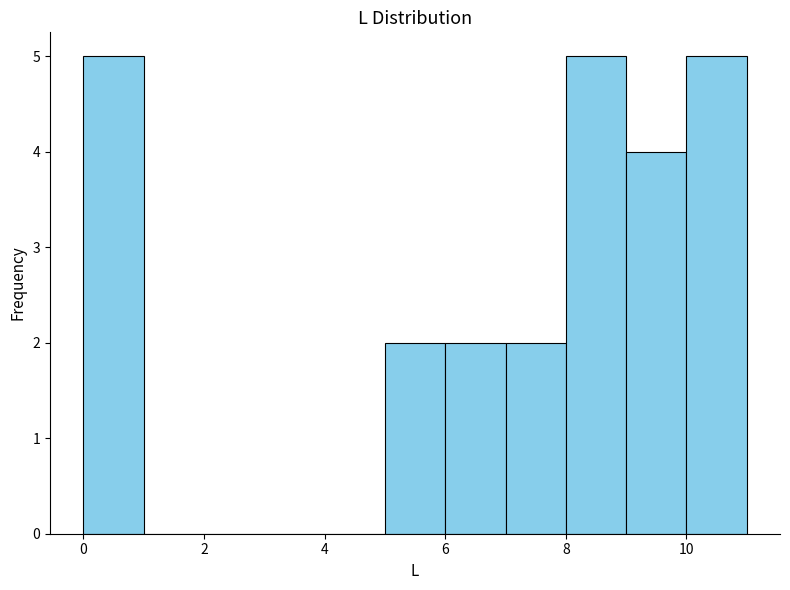

Reading left to right, list every bar in this chart as the range it spans on the x-axis followed by its height. The values are not printed on the chart, so give them approximately, as read against the axis.

0 to 1: 5
1 to 2: 0
2 to 3: 0
3 to 4: 0
4 to 5: 0
5 to 6: 2
6 to 7: 2
7 to 8: 2
8 to 9: 5
9 to 10: 4
10 to 11: 5